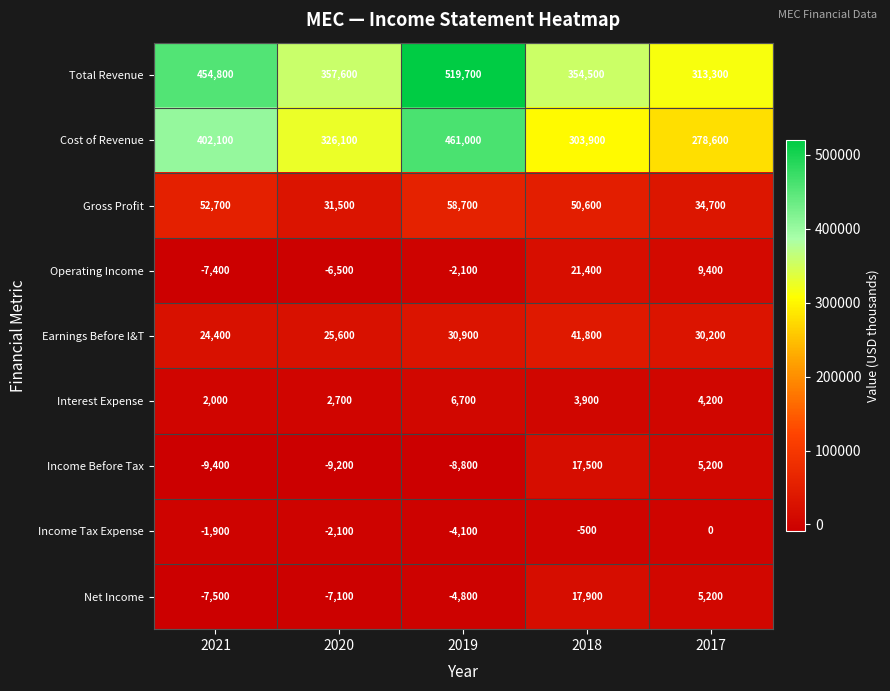

At which category is the sum across all series the highest?

2019